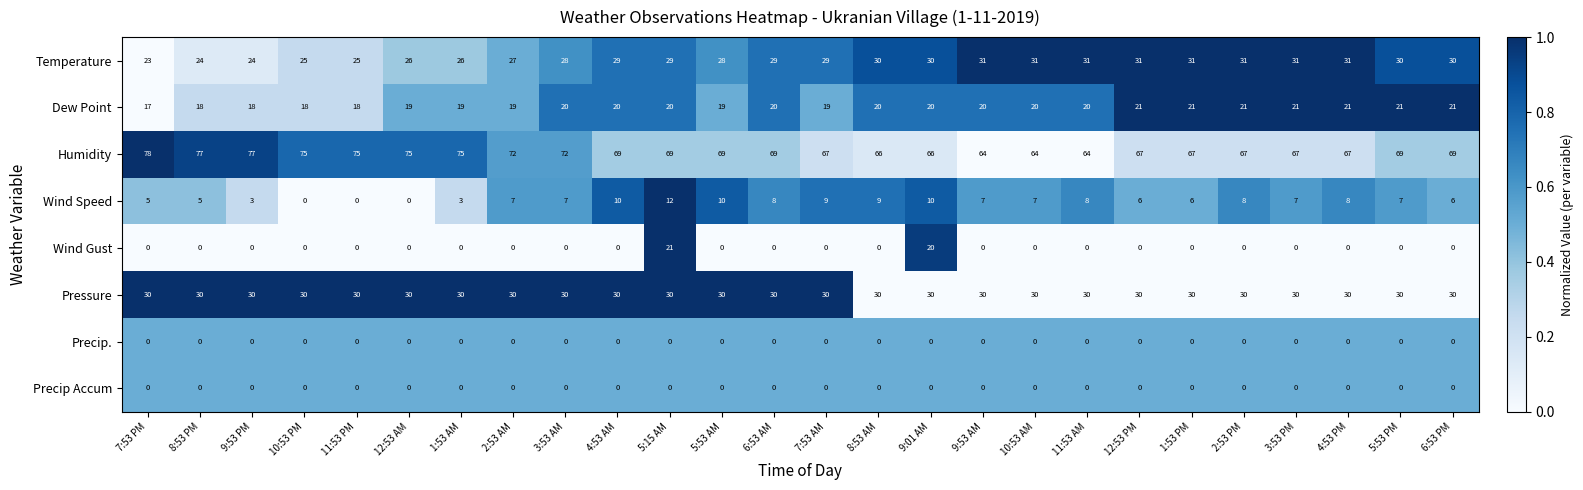

How many distinct data groups are displayed?

8